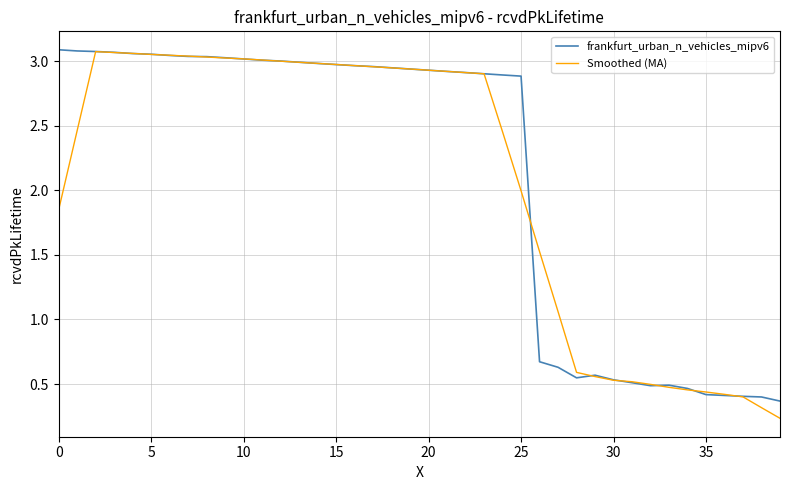

Which series has the widest spread of values?

Smoothed (MA)